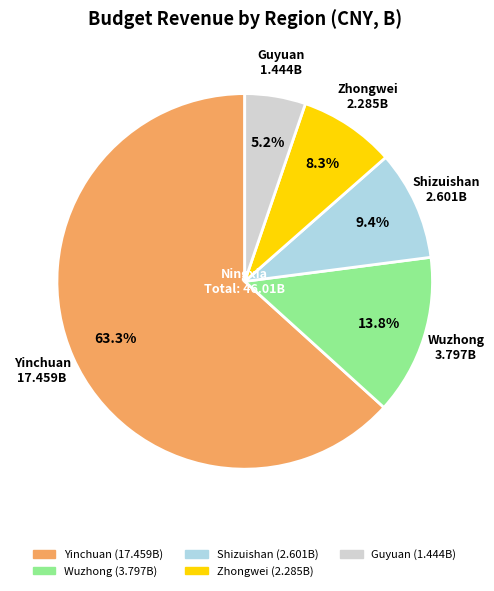

Does Shizuishan account for over 50% of the chart?

No